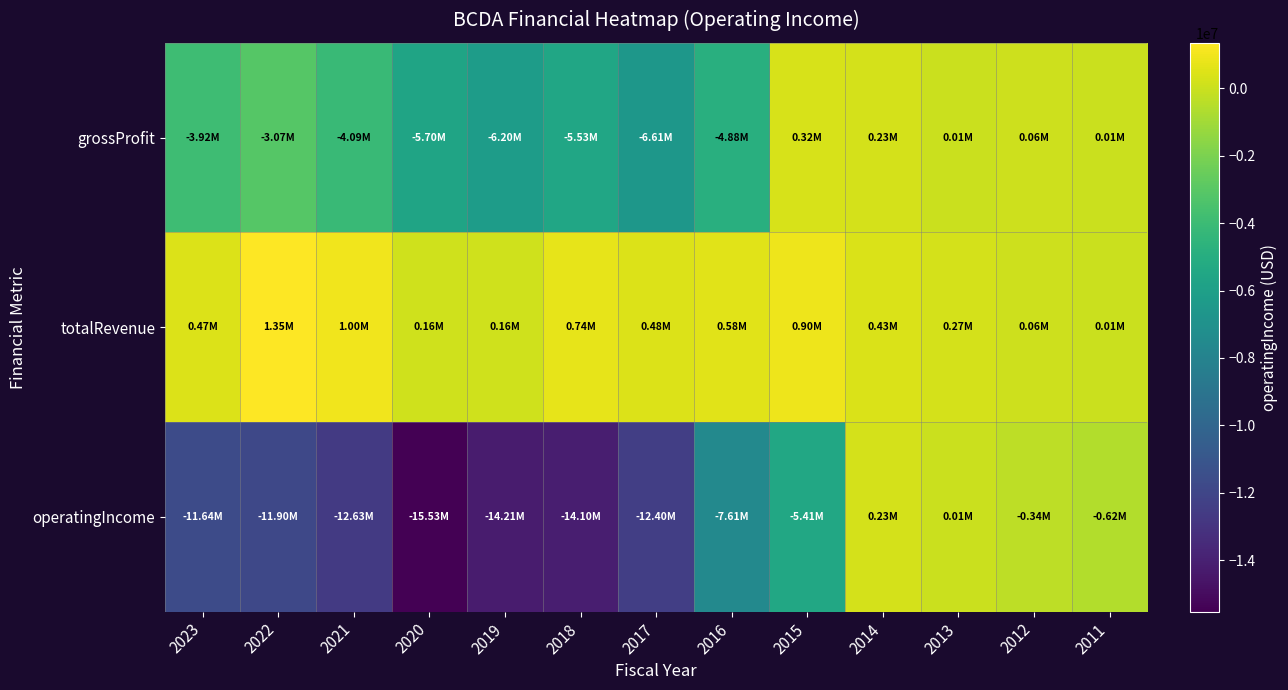

List the series in order of their overall mean, lowest first.

operatingIncome, grossProfit, totalRevenue